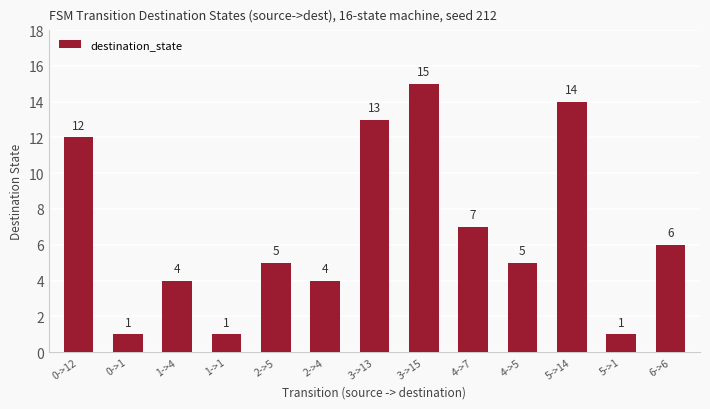

What position from the left is 2->5?

5